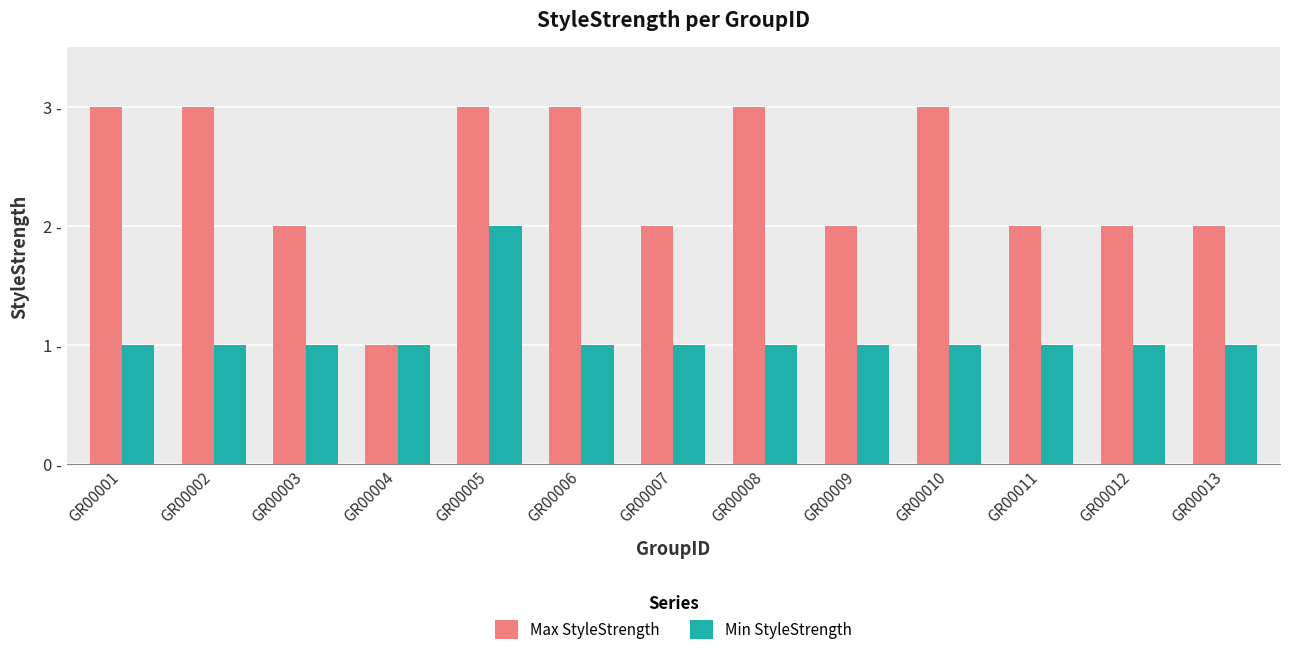

Between GR00007 and GR00004, which is larger?

GR00007